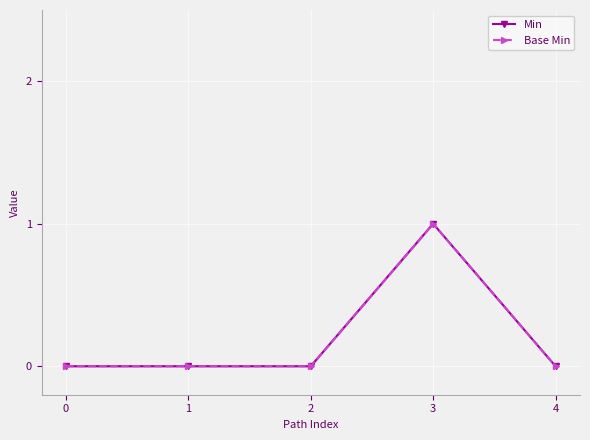

Reading left to right, transcribe all the data shown in this chart.

Min: 0	0	0	1	0
Base Min: 0	0	0	1	0